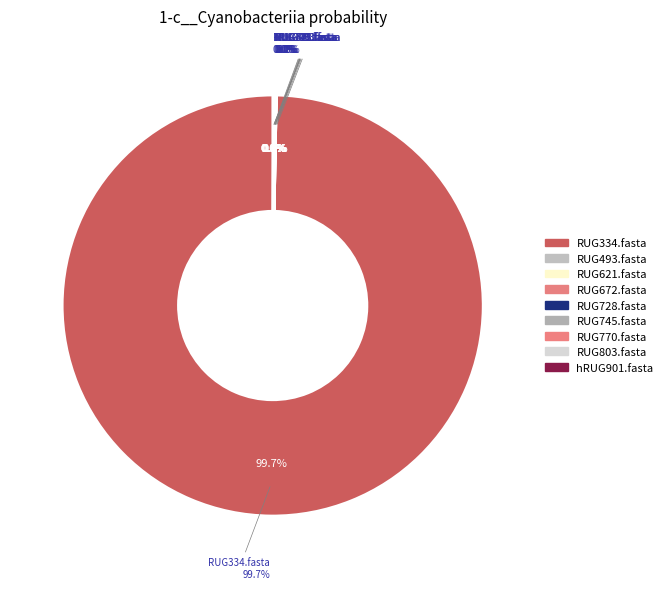

Rank the categories by value from highest to lowest.

RUG334.fasta, RUG621.fasta, RUG770.fasta, hRUG901.fasta, RUG728.fasta, RUG745.fasta, RUG803.fasta, RUG493.fasta, RUG672.fasta